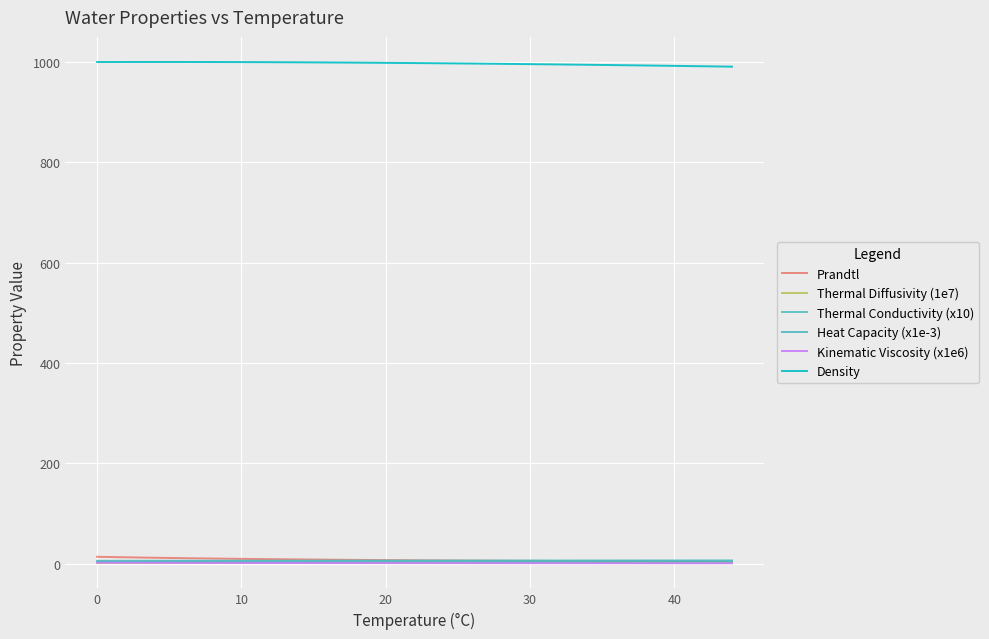

Does the chart have visible grid lines?

Yes